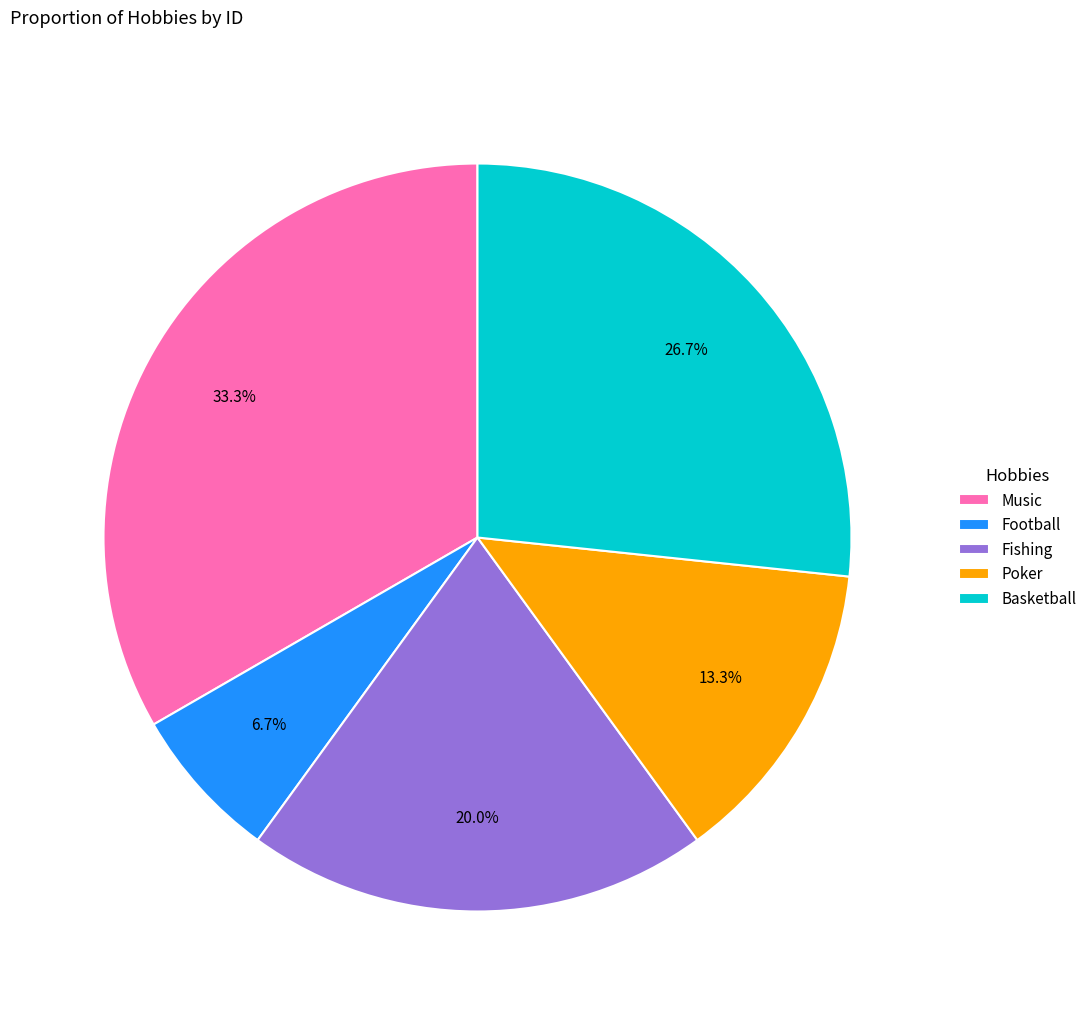

Is the sum of Music and Poker greater than half?

No